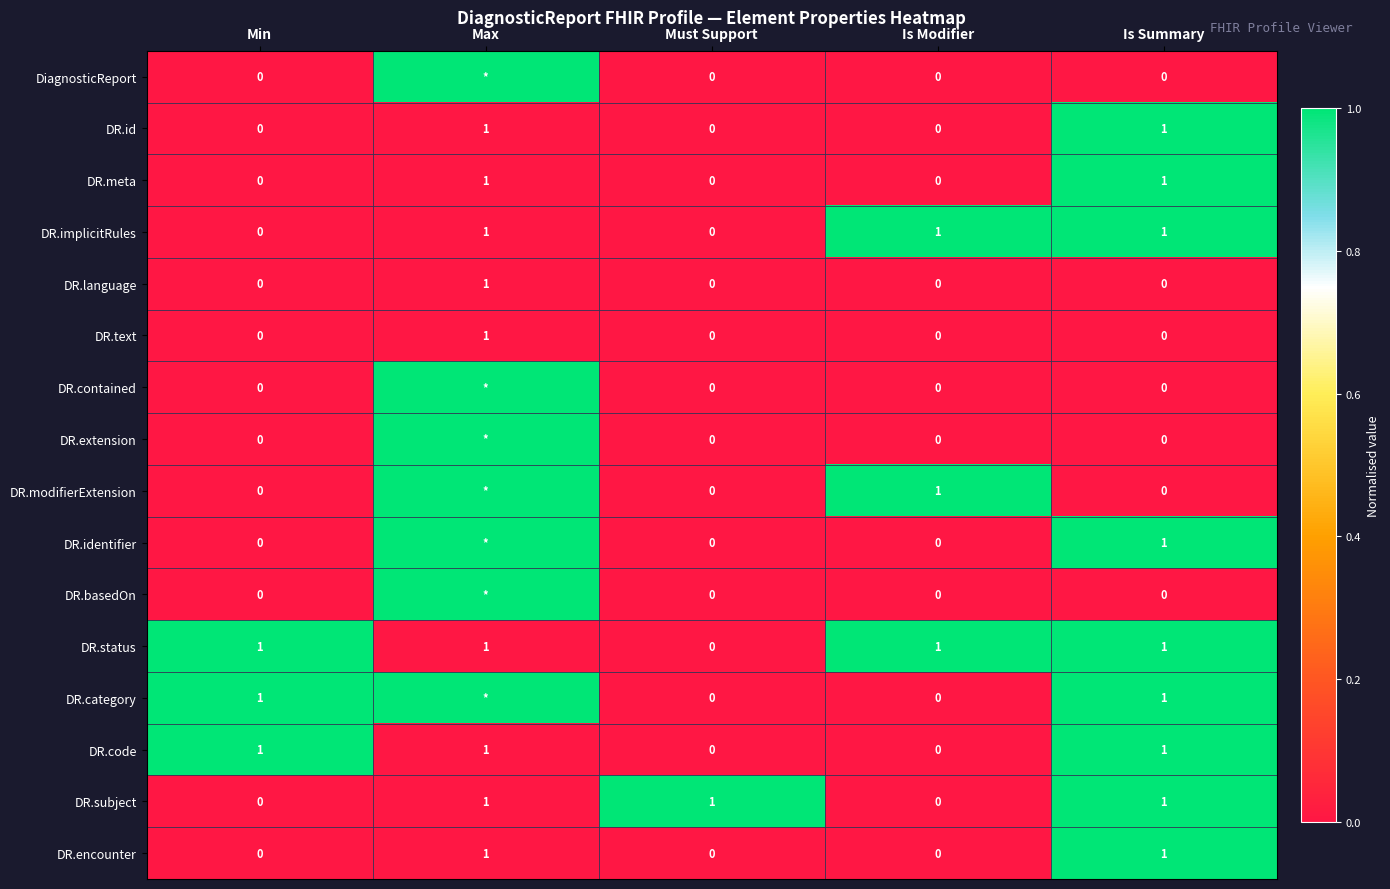

What is the total value across all series at Must Support?

1